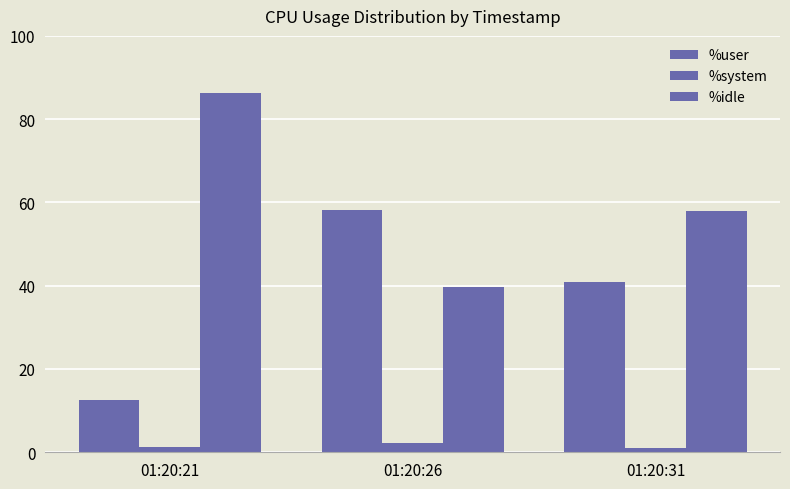

Are the bars horizontal?

No